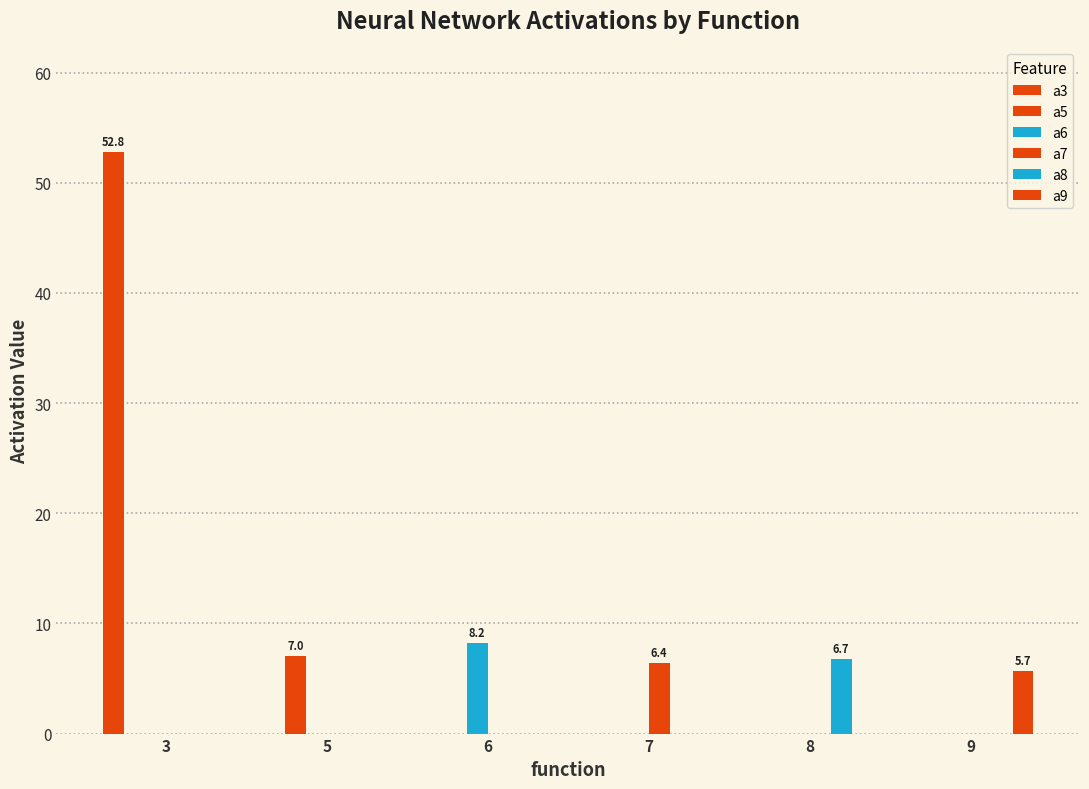

Between 6 and 3, which is larger?

3